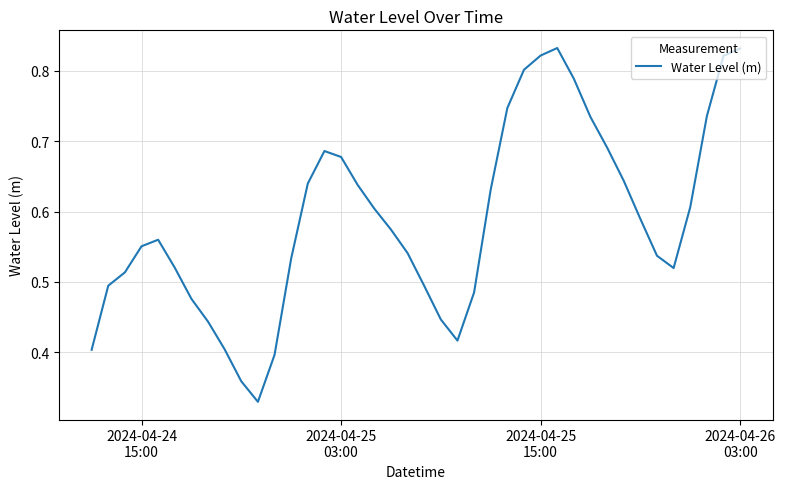

Does the chart have visible grid lines?

Yes